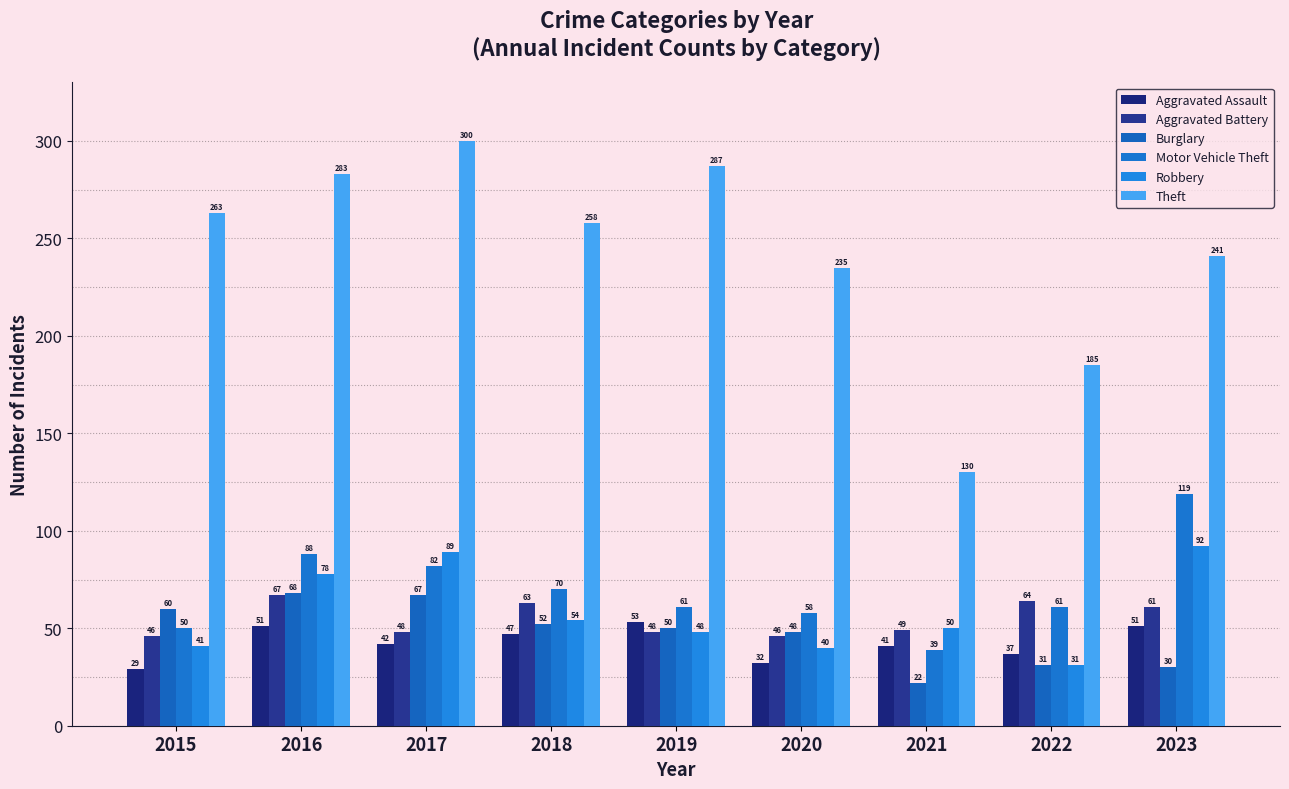

Which category has the highest value across all series?

2017